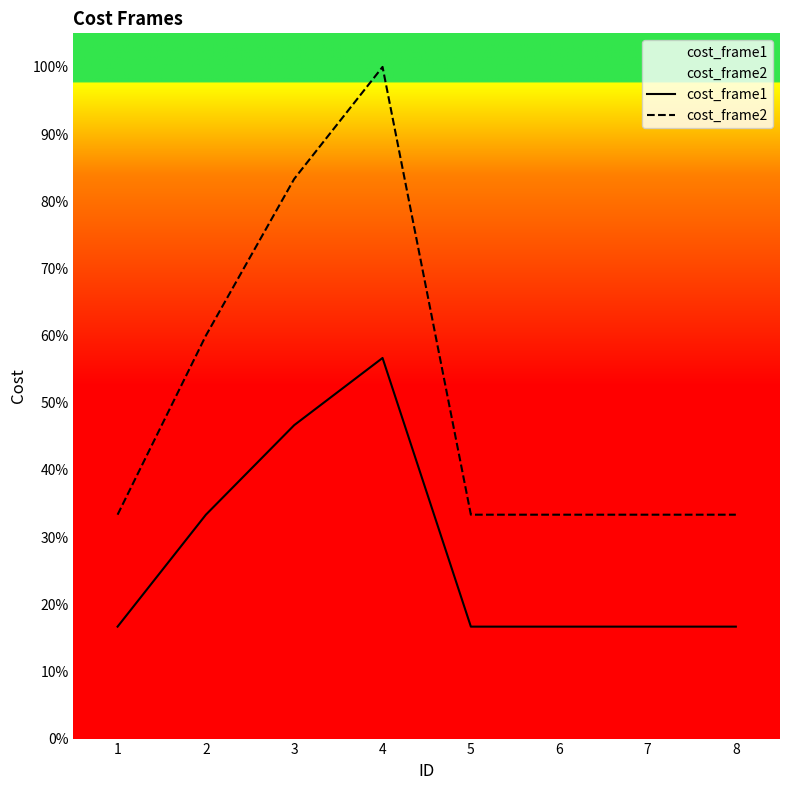

Which has a higher value, 3 or 7?

3